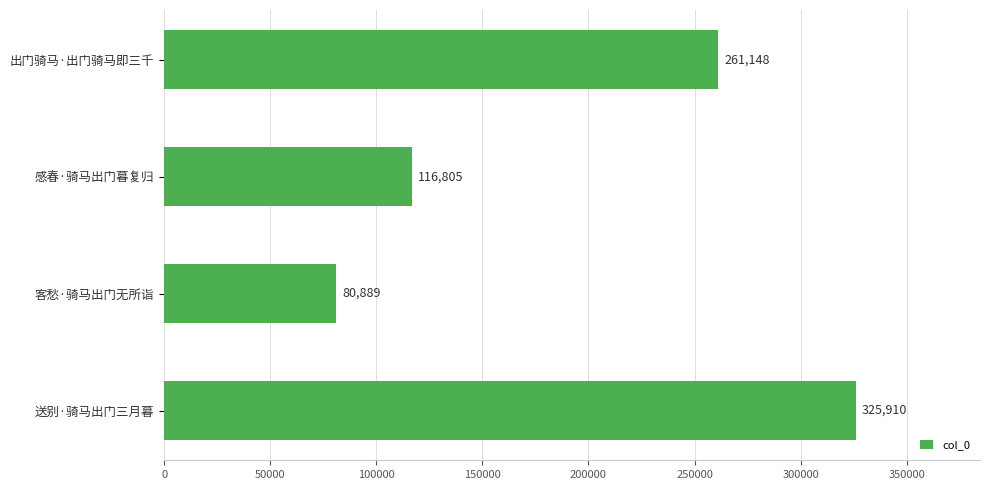

What is the average value?

196188